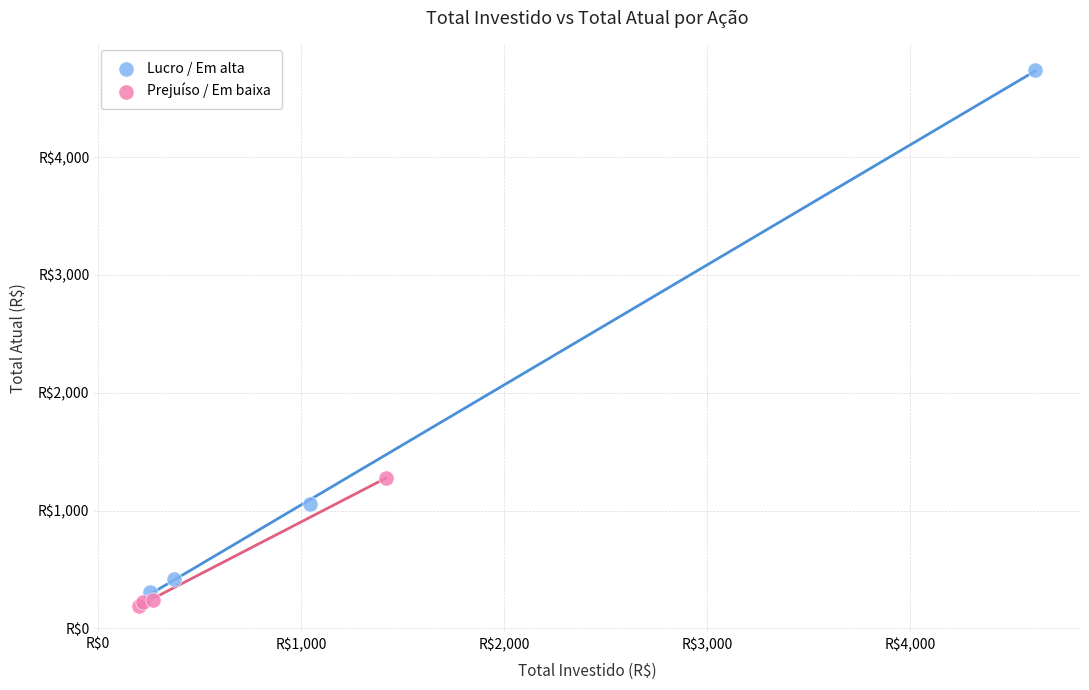

Which series contains the highest Y value?

Lucro / Em alta